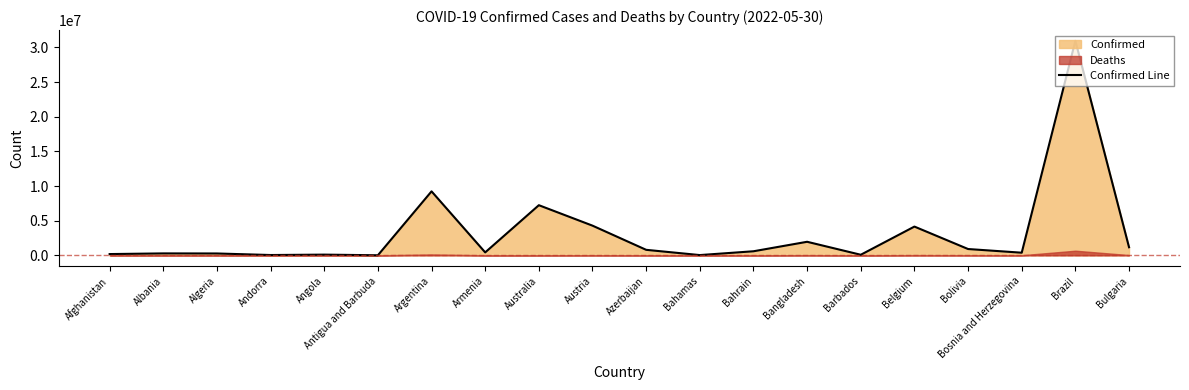

List the labels in order of value, smallest first.

Antigua and Barbuda, Bahamas, Andorra, Barbados, Angola, Afghanistan, Algeria, Albania, Bosnia and Herzegovina, Armenia, Bahrain, Azerbaijan, Bolivia, Bulgaria, Bangladesh, Belgium, Austria, Australia, Argentina, Brazil